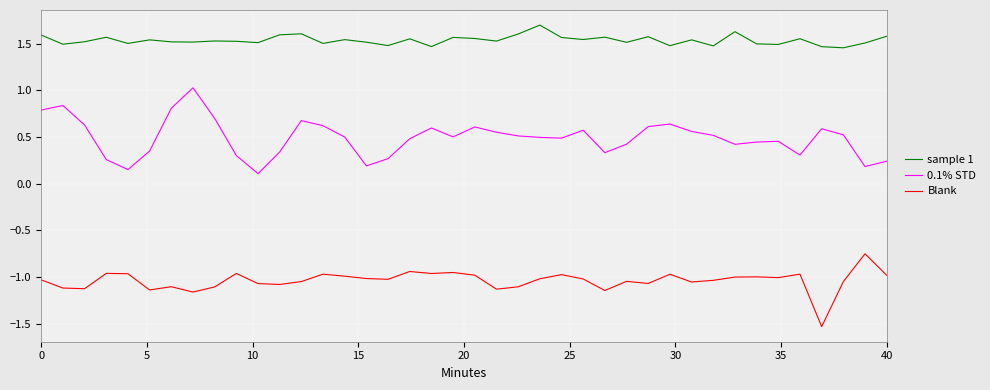

True or false: 0.1% STD and Blank cross at least once.

False